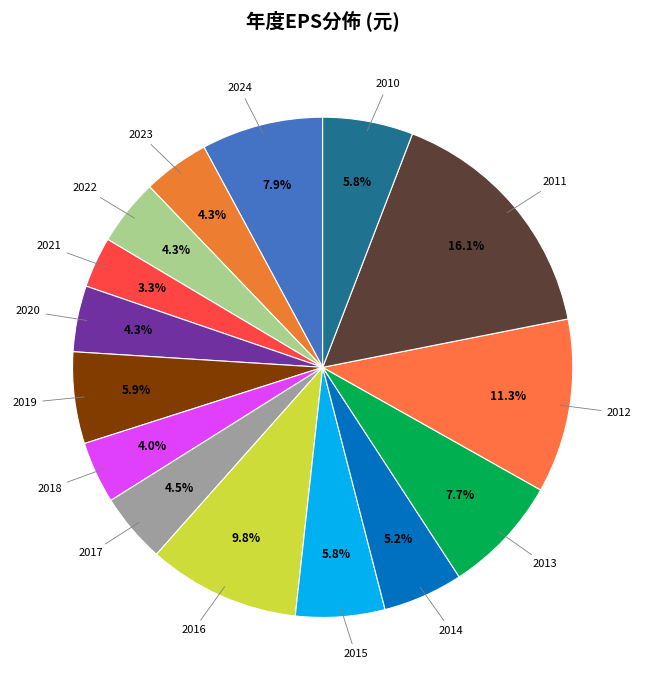

To the nearest percent, what is the average slice percentage?

7%